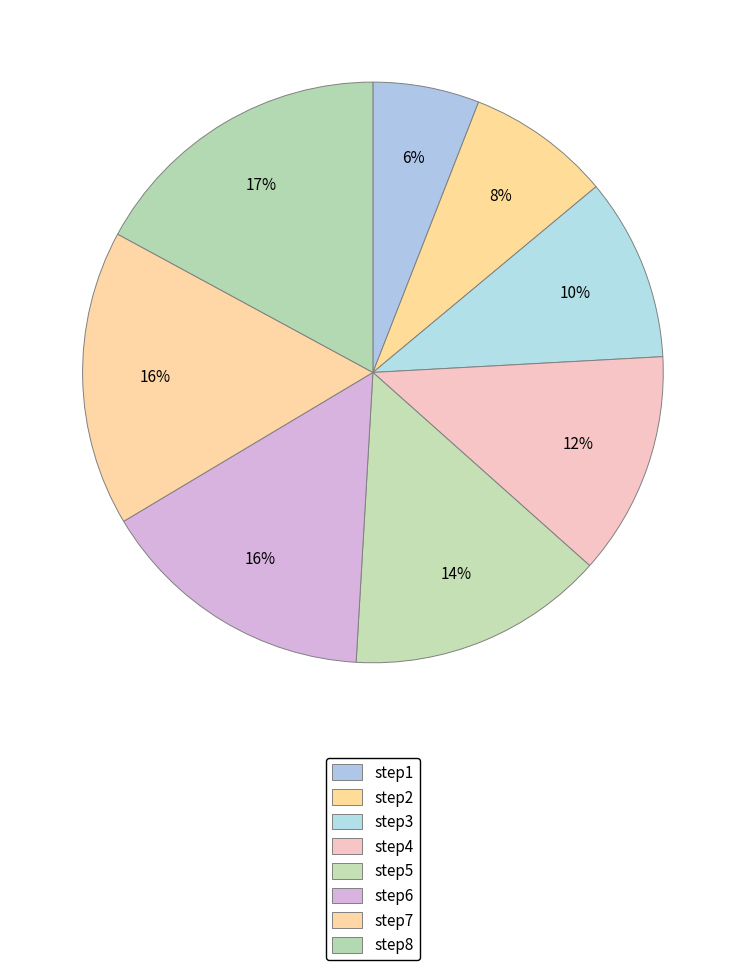

What percentage is the step4 slice, to the nearest percent?

12%